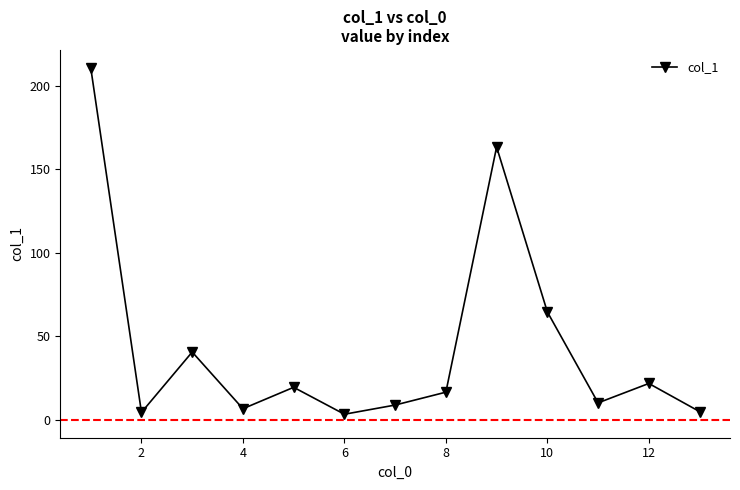

Count the number of values greater than 16.

7